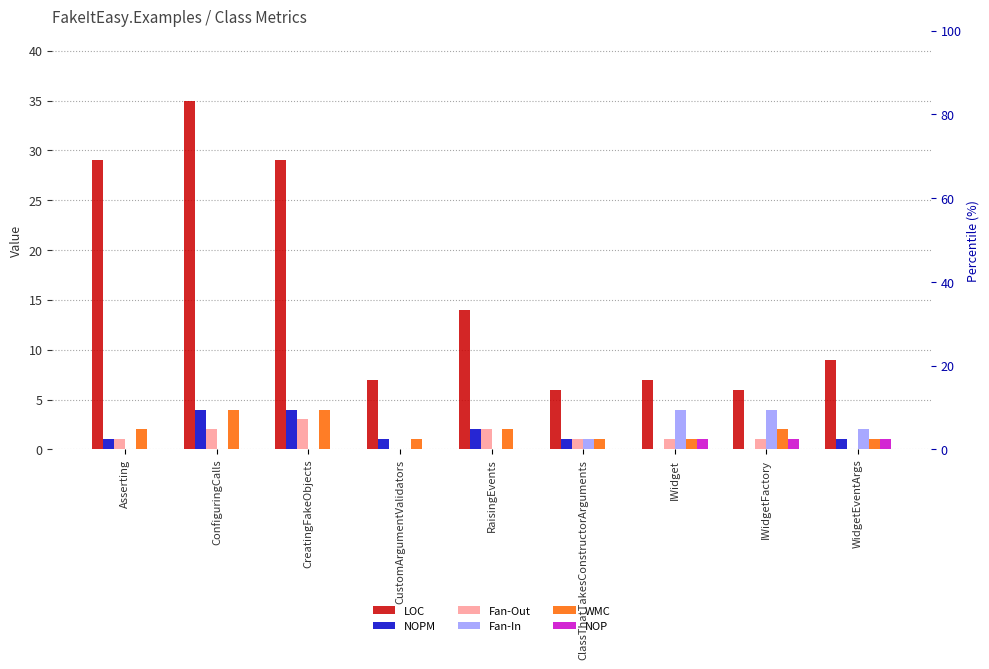

How many bars are there in total?

54